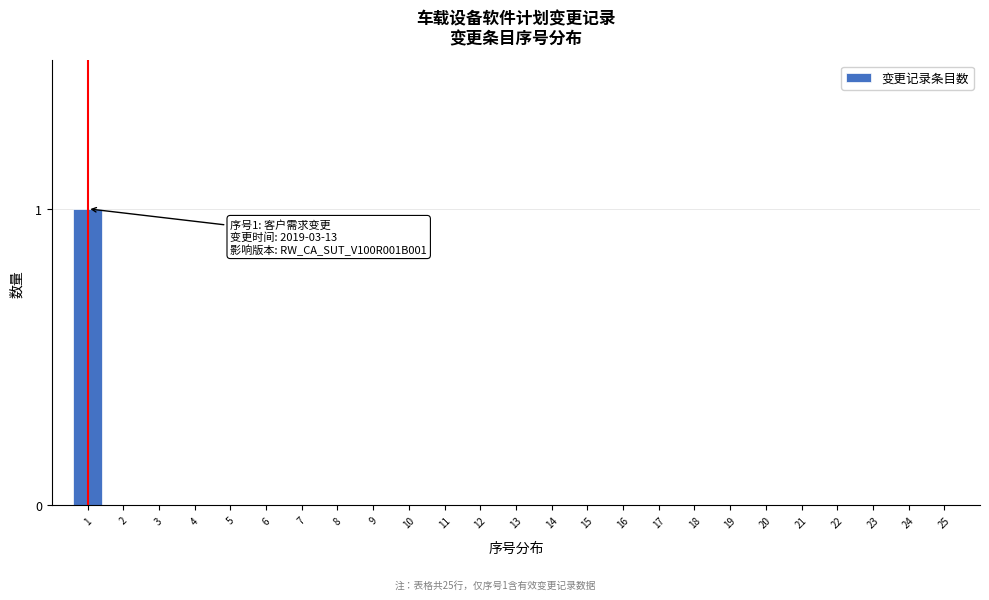

Reading left to right, transcribe all the data shown in this chart.

1=1	2=0	3=0	4=0	5=0	6=0	7=0	8=0	9=0	10=0	11=0	12=0	13=0	14=0	15=0	16=0	17=0	18=0	19=0	20=0	21=0	22=0	23=0	24=0	25=0